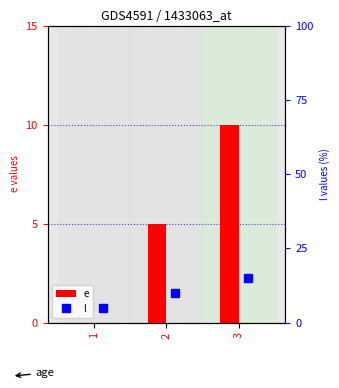

How many data points in l are less than 10?

1